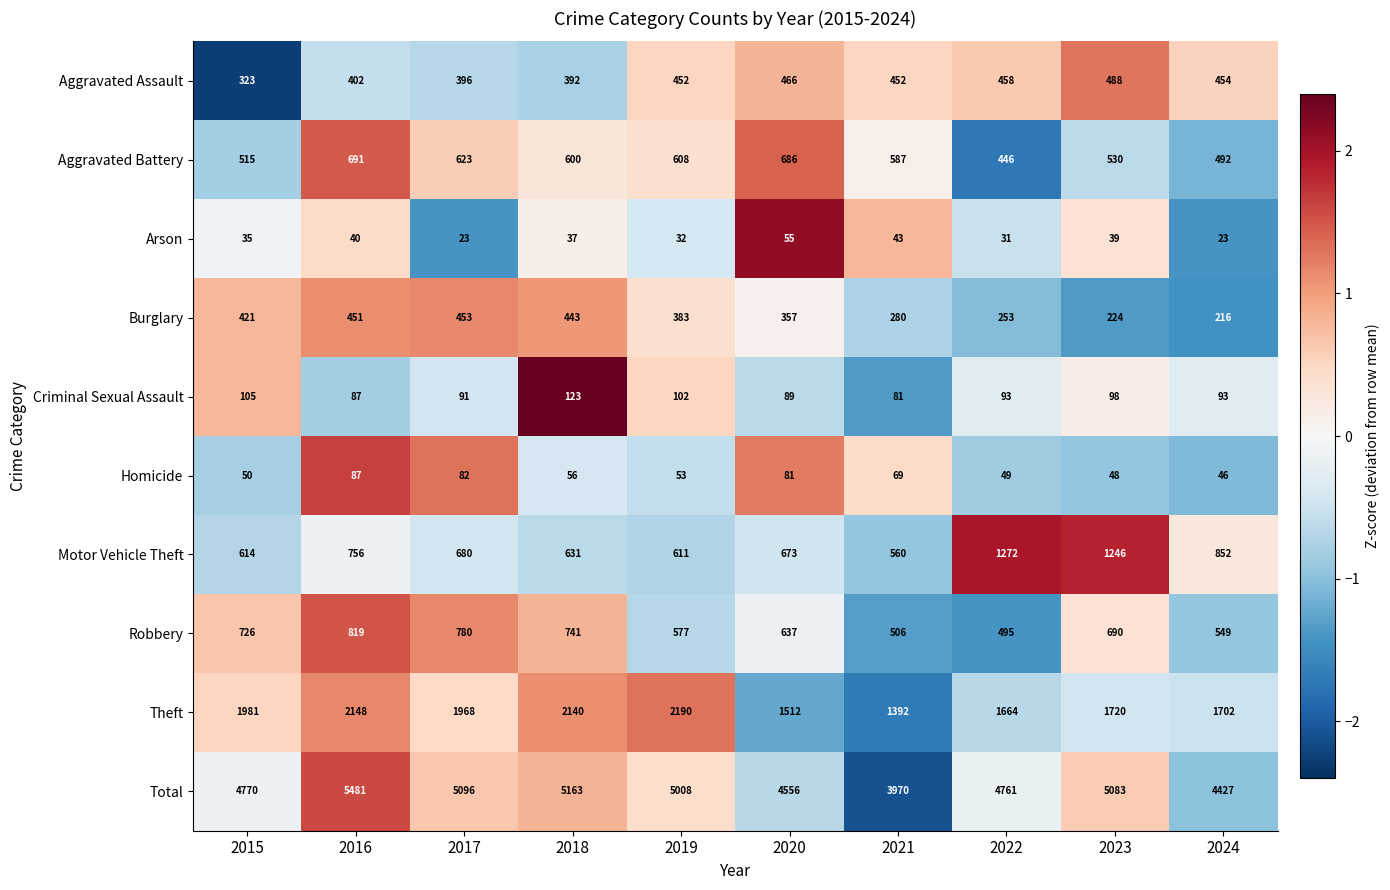

The Burglary series shows 443 at 2018. True or false?

True